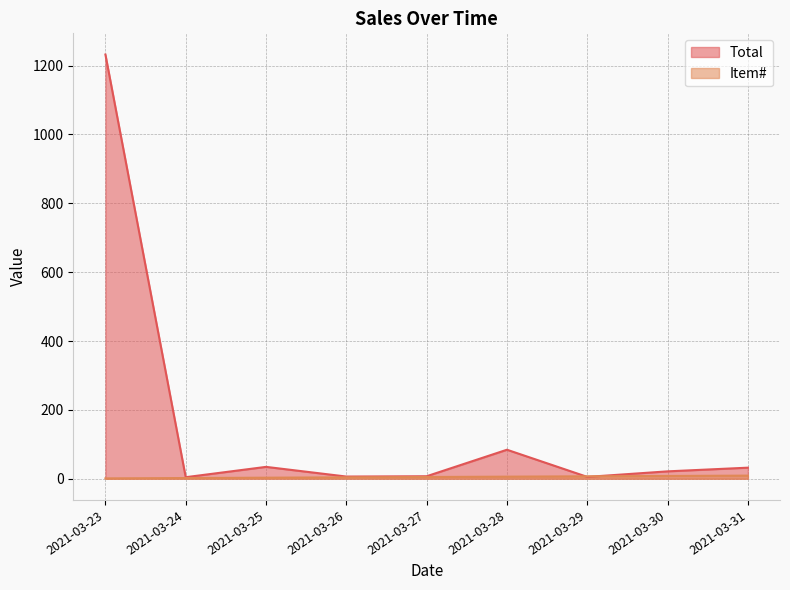

List the series in order of their overall mean, highest first.

Total, Item#